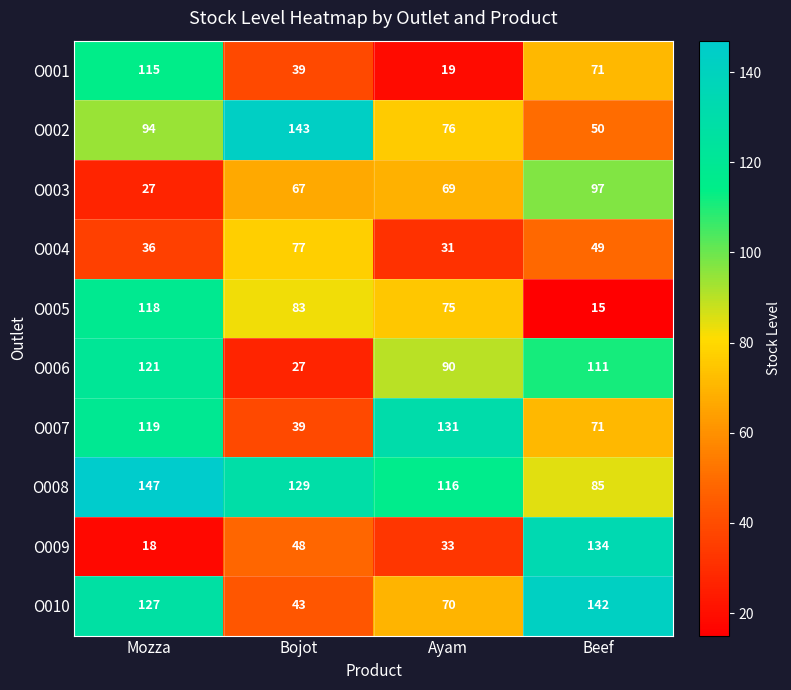

How many categories are shown in the chart?

4